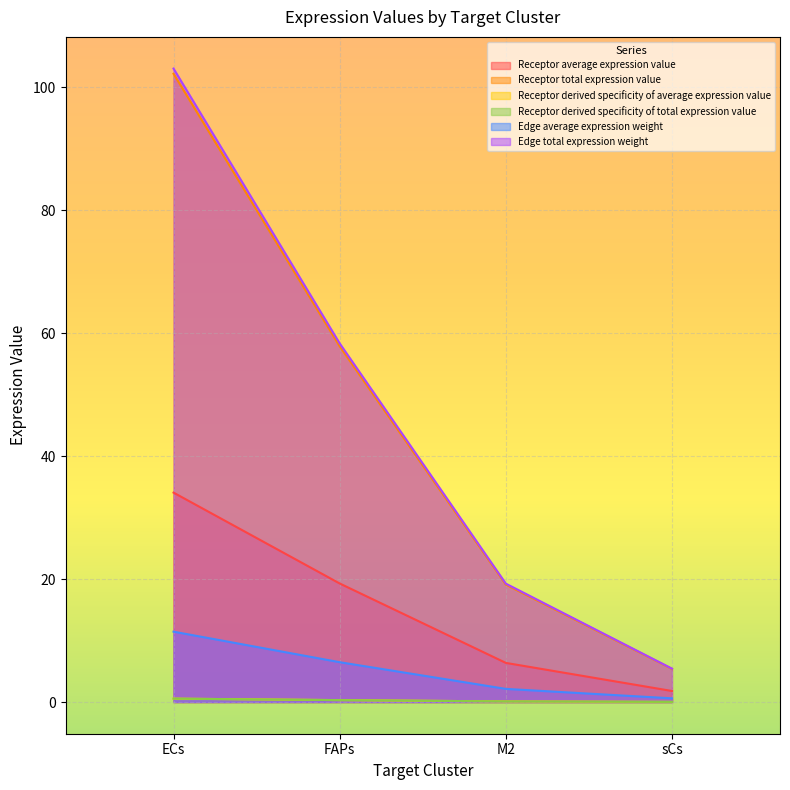

What is the average value of the Receptor derived specificity of average expression value series?

0.2